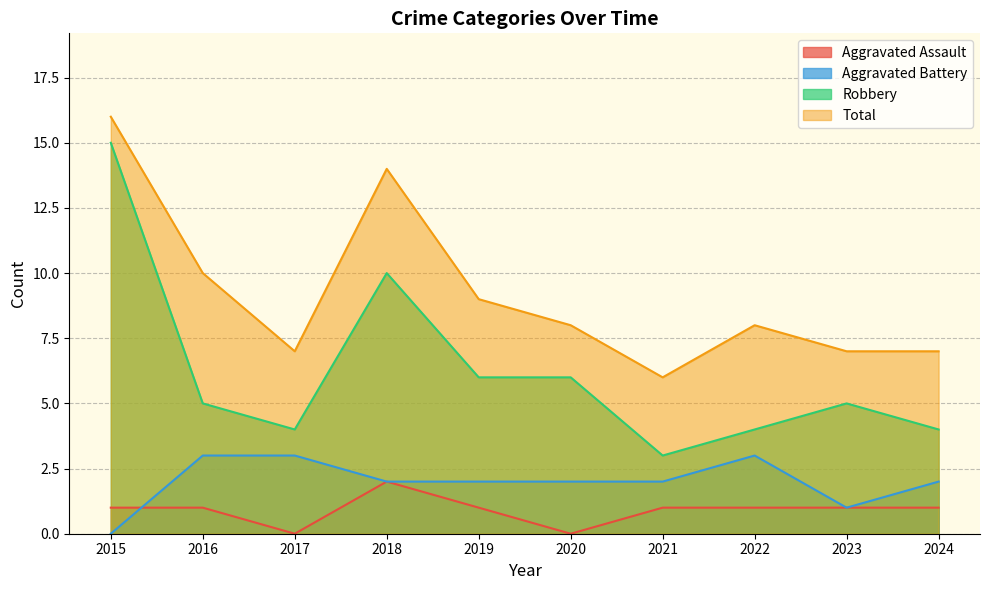

How many data points in Total are less than 8?

4